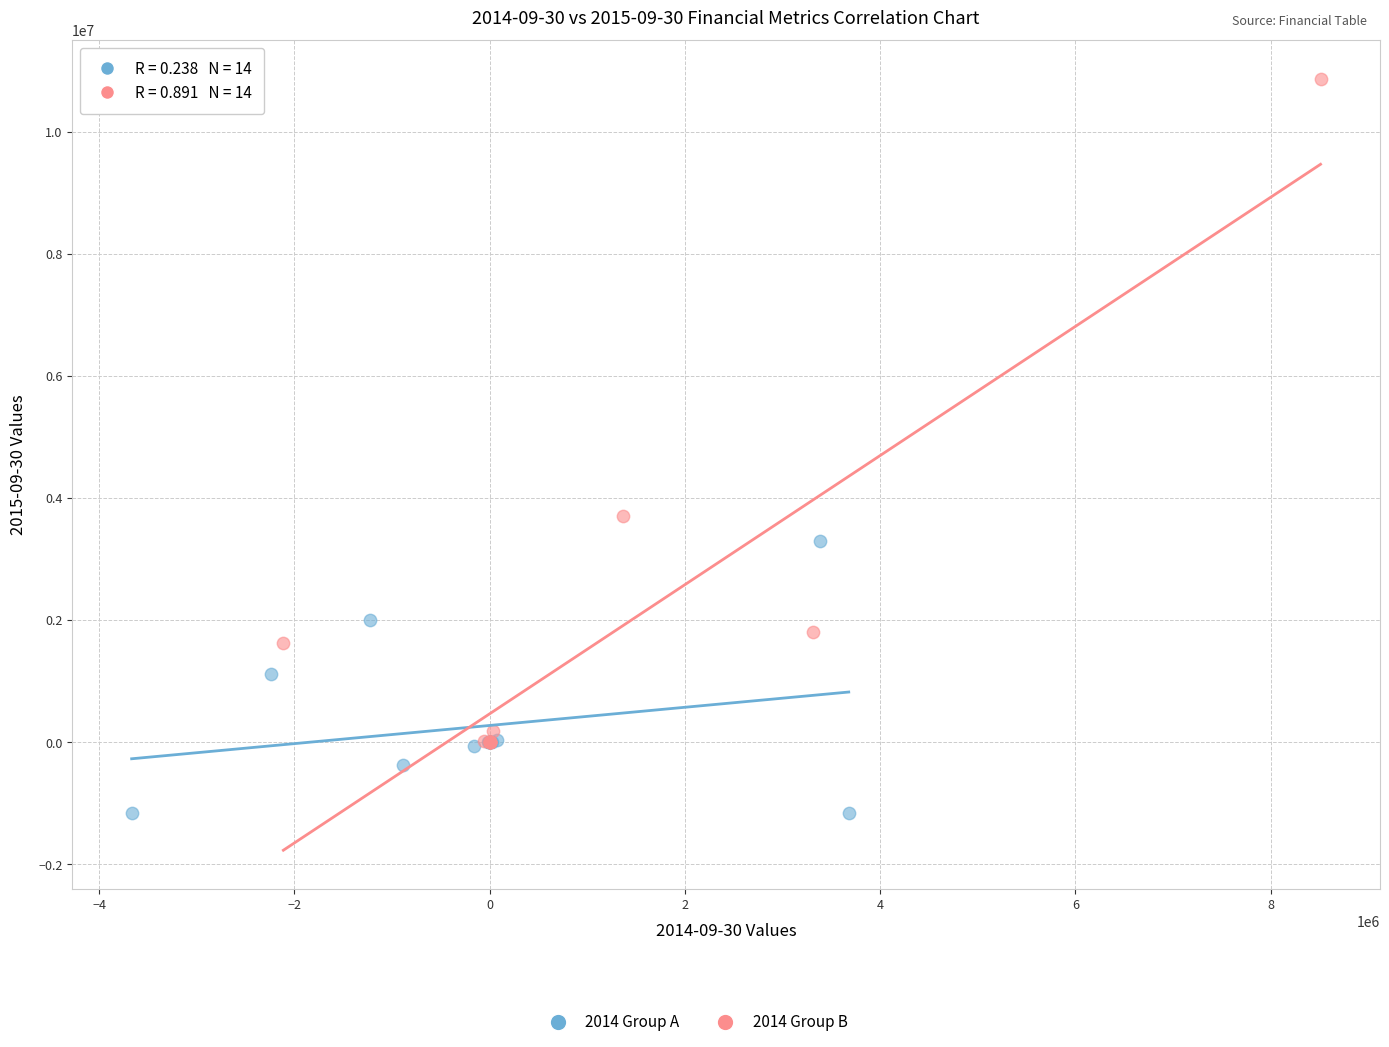

Which series reaches the maximum Y coordinate?

2014 Group B